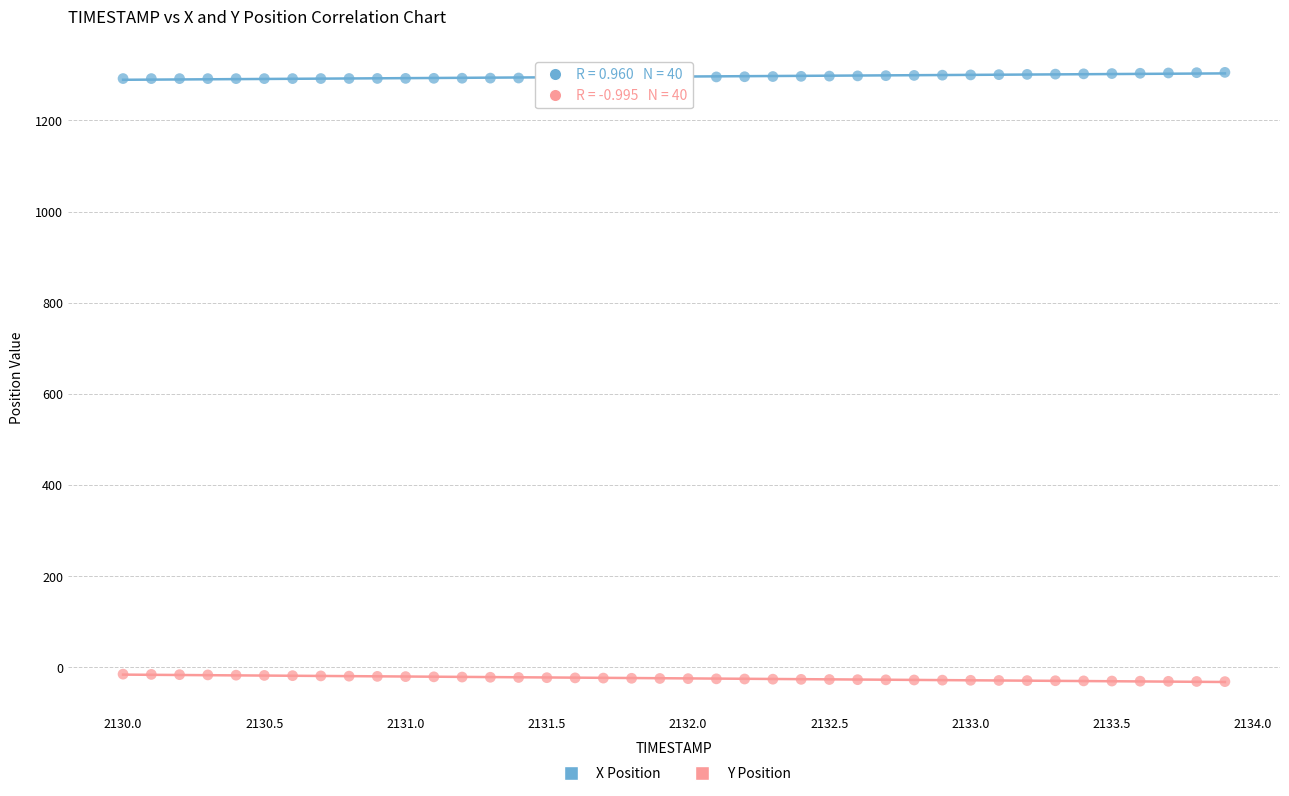

Across all data points, what is the range of Y values (max minus min)?

1337.6